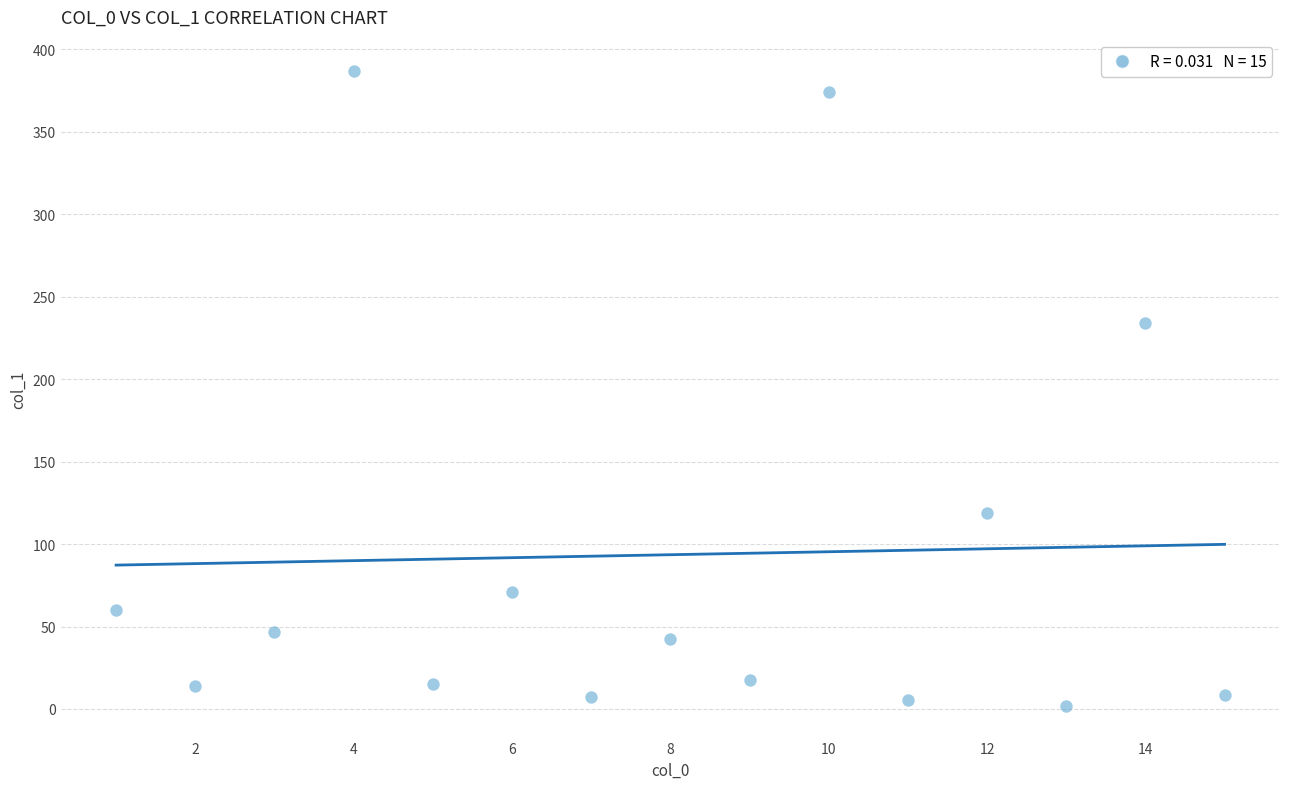

What Y value in the scatter plot is closest to 194?

233.9